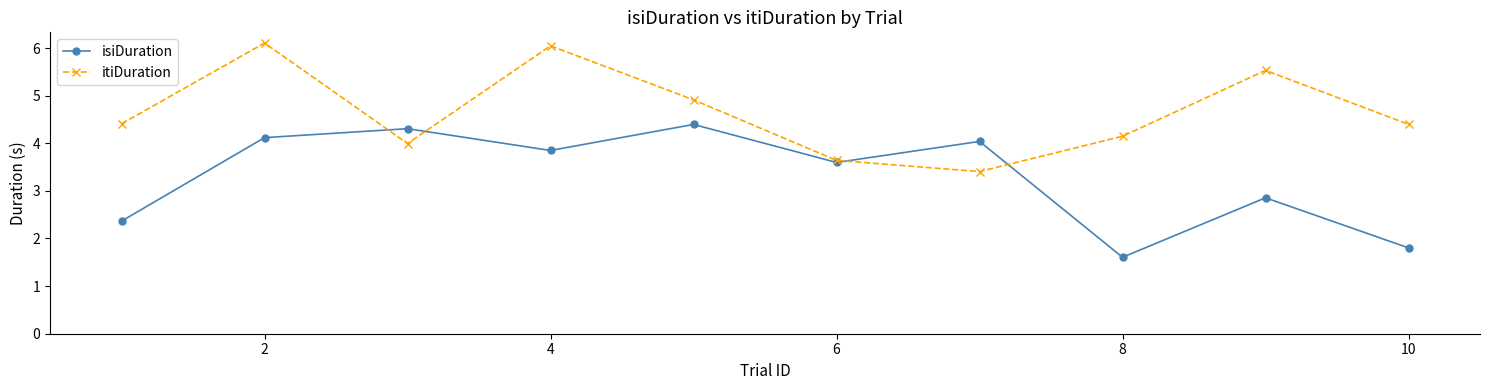

Reading right to left, transcribe all the data shown in this chart.

isiDuration: 1.8	2.9	1.6	4.0	3.6	4.4	3.8	4.3	4.1	2.4
itiDuration: 4.4	5.5	4.1	3.4	3.6	4.9	6.0	4.0	6.1	4.4